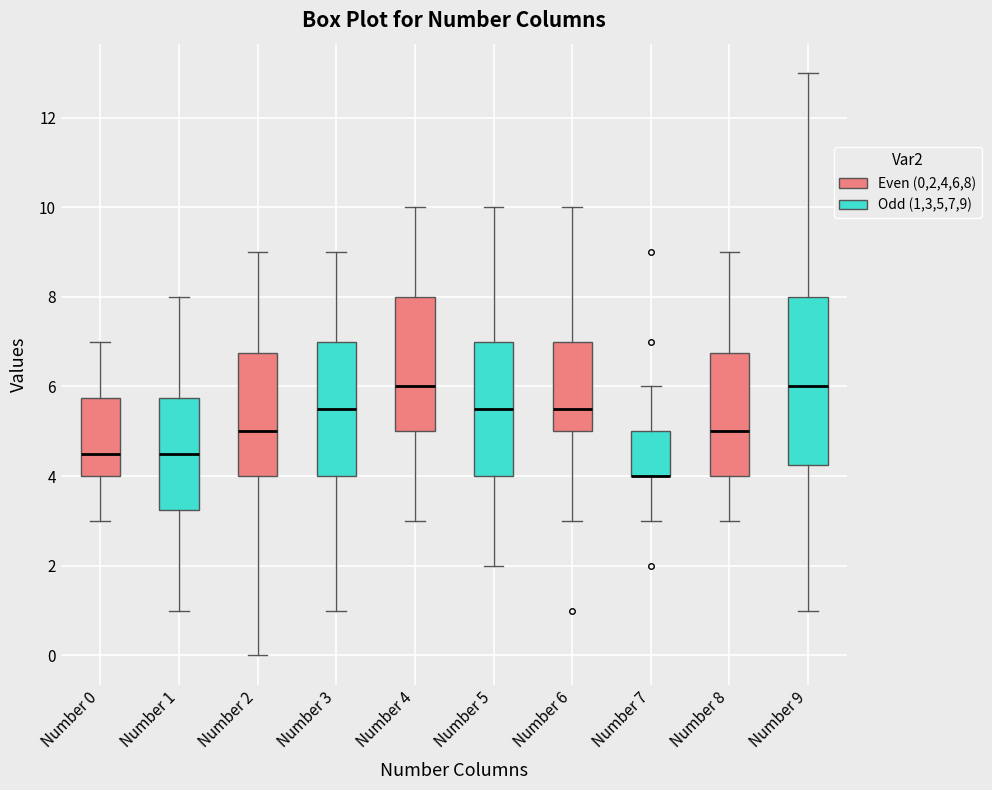

Reading left to right, read every box against the y-axis: the position of its median line, the range the box covers, and the ends of its whiskers. The values are not printed on the chart, so give them approximately, as read against the axis.

Number 0: median 4.6, box 4.0 to 5.8, whiskers 3.0 to 7.0
Number 1: median 4.6, box 3.2 to 5.8, whiskers 1.0 to 8.0
Number 2: median 5.0, box 4.0 to 6.8, whiskers 0.0 to 9.0
Number 3: median 5.6, box 4.0 to 7.0, whiskers 1.0 to 9.0
Number 4: median 6.0, box 5.0 to 8.0, whiskers 3.0 to 10.0
Number 5: median 5.6, box 4.0 to 7.0, whiskers 2.0 to 10.0
Number 6: median 5.6, box 5.0 to 7.0, whiskers 3.0 to 10.0
Number 7: median 4.0 (drawn on the box's lower edge), box 4.0 to 5.0, whiskers 3.0 to 6.0
Number 8: median 5.0, box 4.0 to 6.8, whiskers 3.0 to 9.0
Number 9: median 6.0, box 4.2 to 8.0, whiskers 1.0 to 13.0